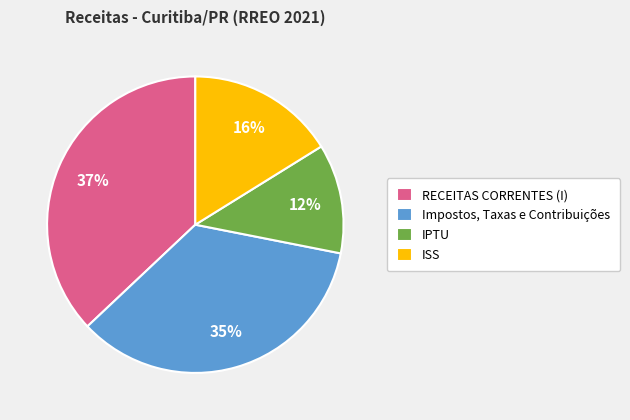

Is it true that RECEITAS CORRENTES (I) is 37% of the pie?

True